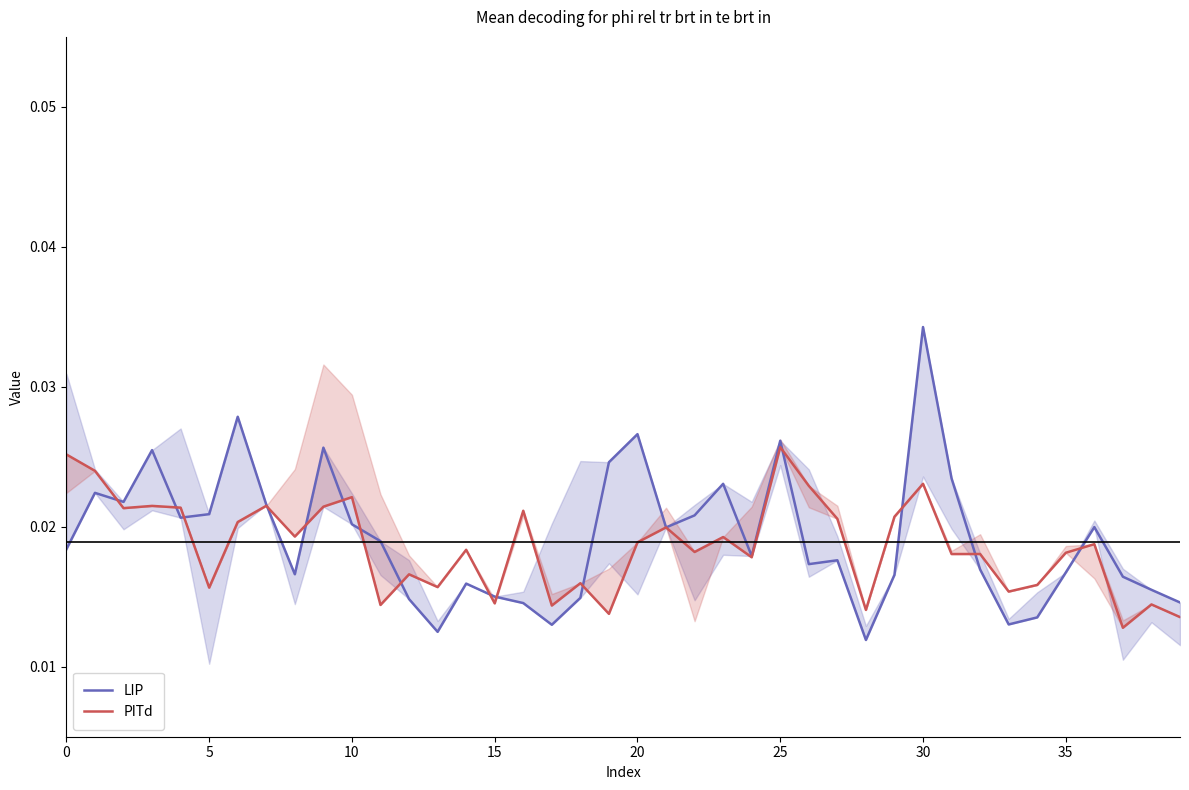

True or false: LIP has more than 2 points higher than both neighbors.

True